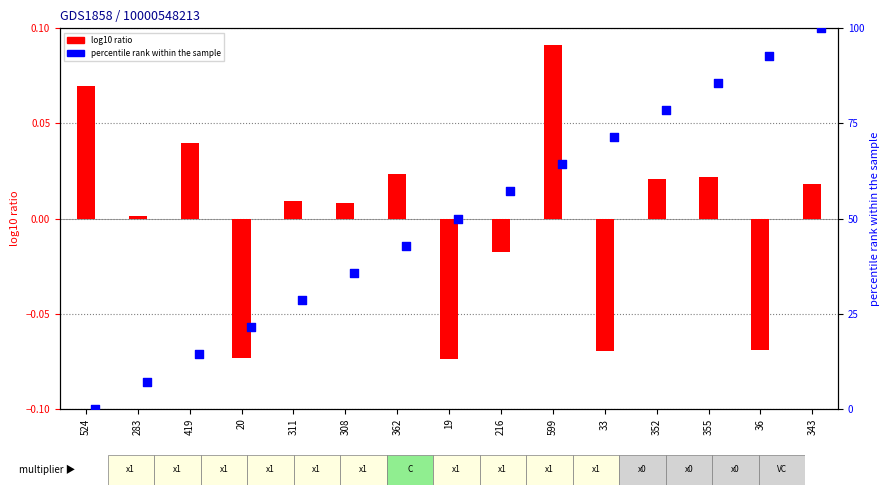

At which category is the sum across all series the highest?

343